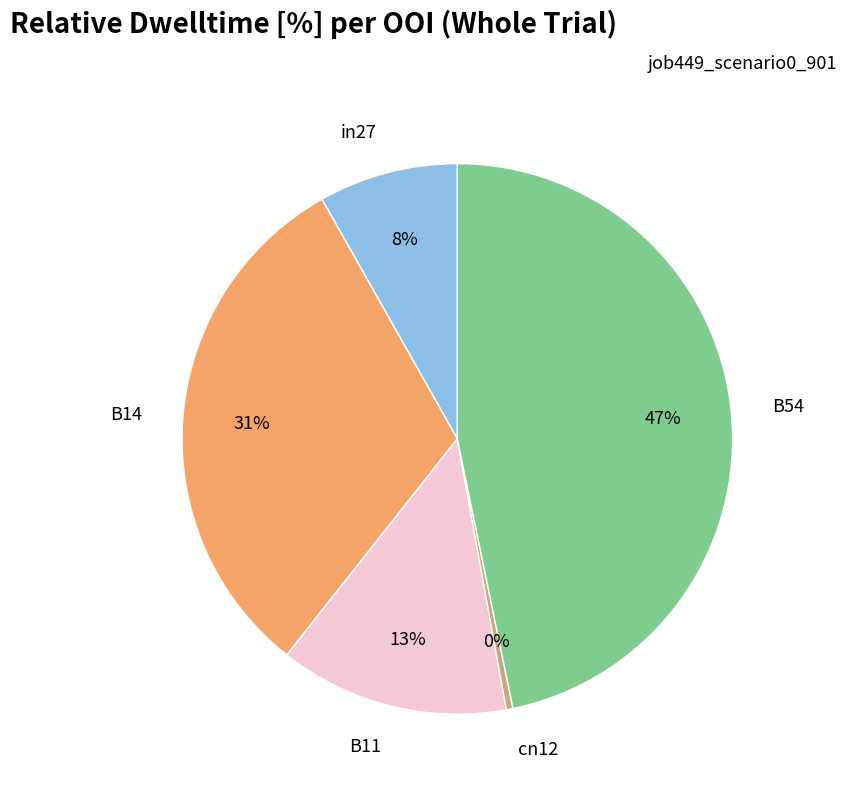

Does in27 represent more than half of the total?

No